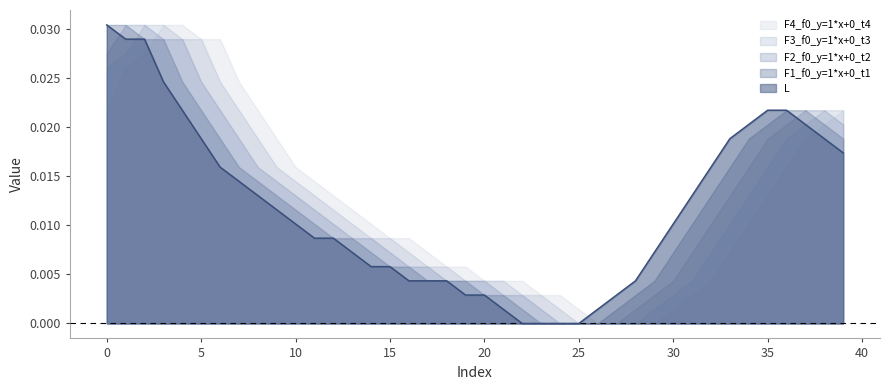

True or false: F4_f0_y=1*x+0_t4 and F3_f0_y=1*x+0_t3 intersect in this chart.

False